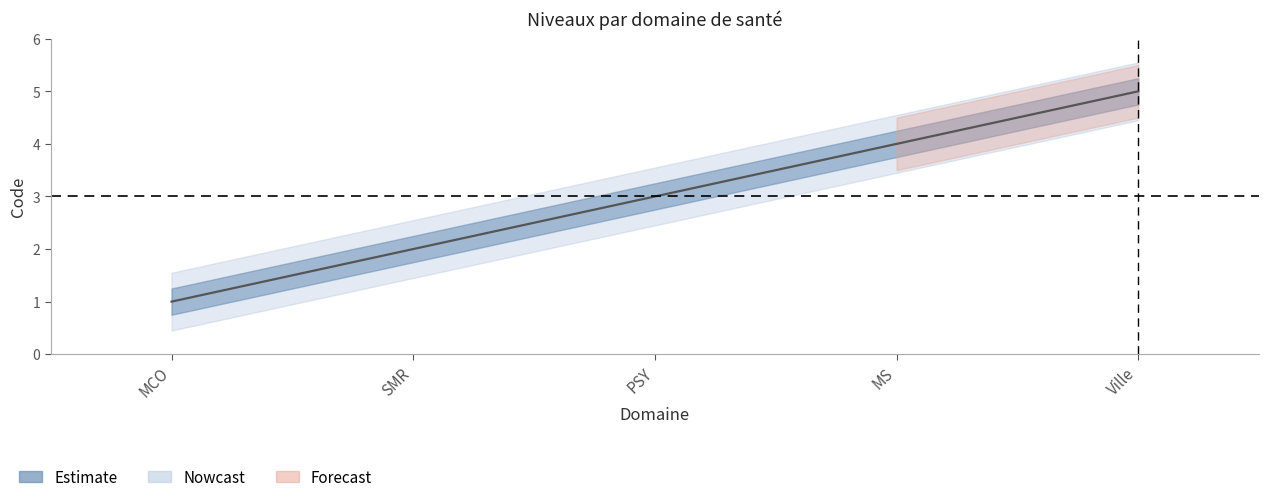

What is the label of the 3rd point from the left?

PSY